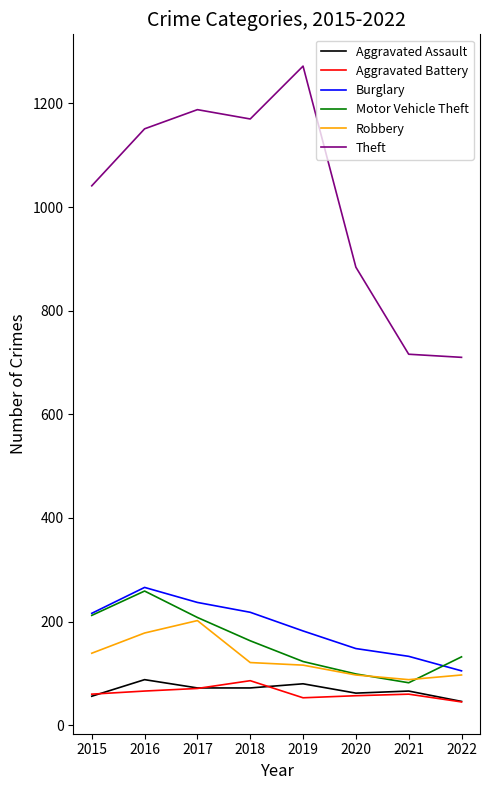

In Burglary, how many points are higher than both neighbors (excluding endpoints)?

1